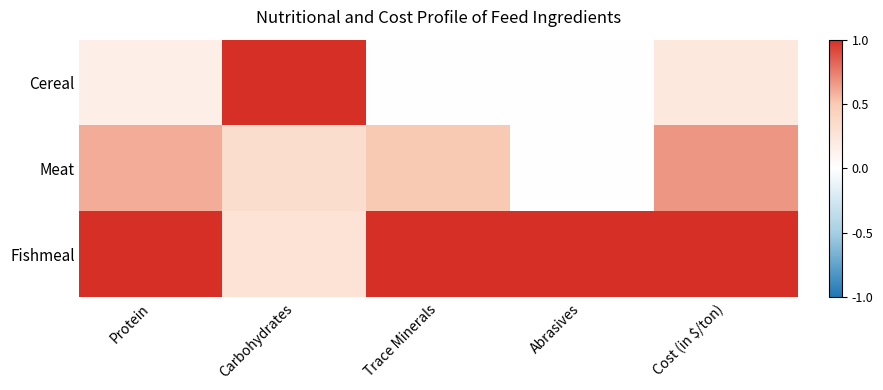

Which category has the highest value across all series?

Carbohydrates